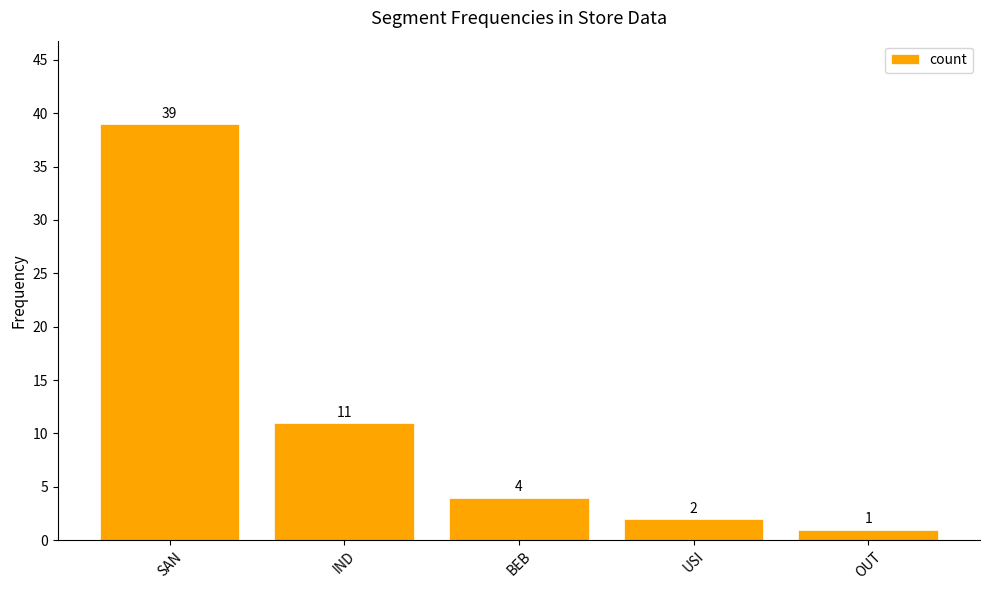

List the labels in order of value, largest first.

SAN, IND, BEB, USI, OUT